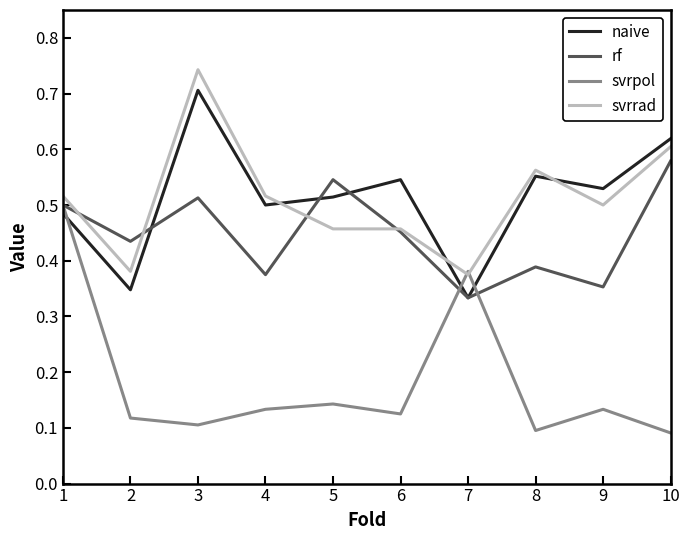

At which label does rf reach its peak?

10